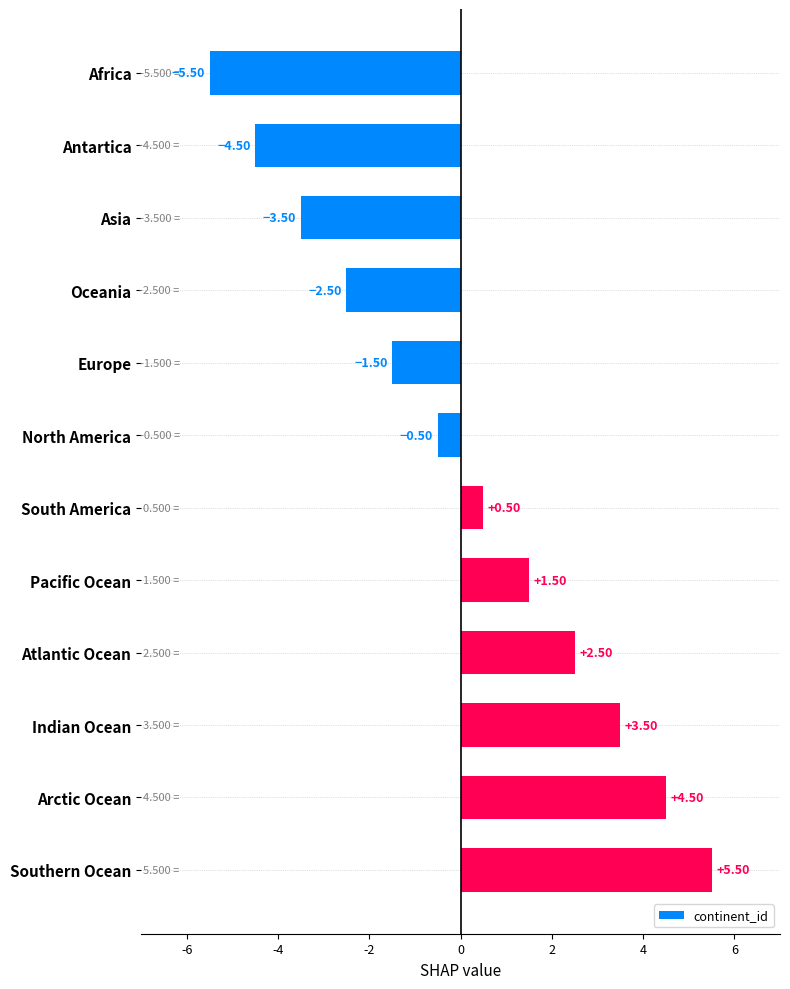

List the labels in order of value, largest first.

Southern Ocean, Arctic Ocean, Indian Ocean, Atlantic Ocean, Pacific Ocean, South America, North America, Europe, Oceania, Asia, Antartica, Africa